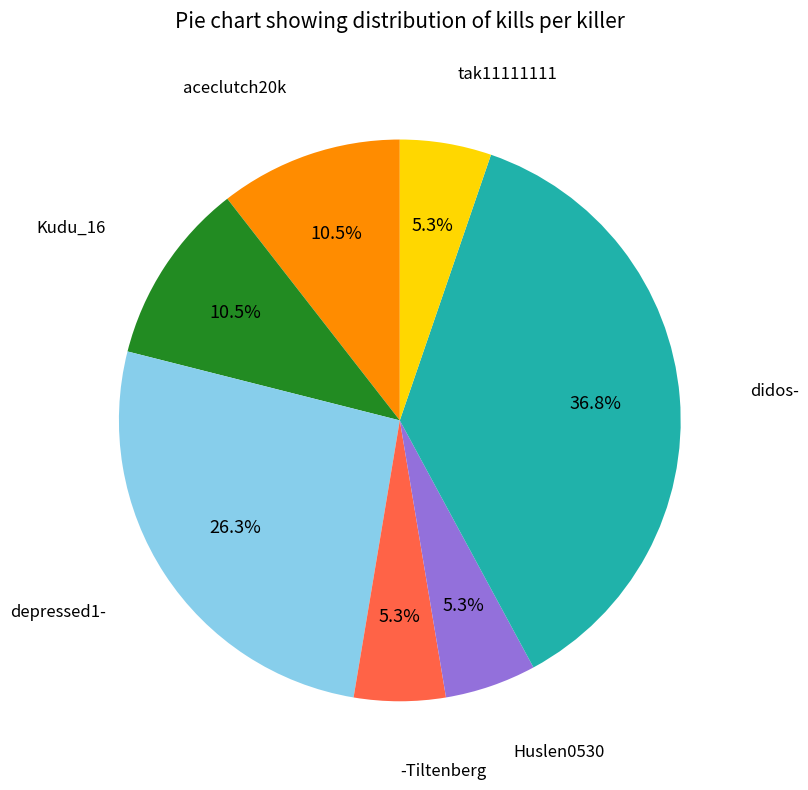

Do Huslen0530 and -Tiltenberg together represent more than half of the pie?

No